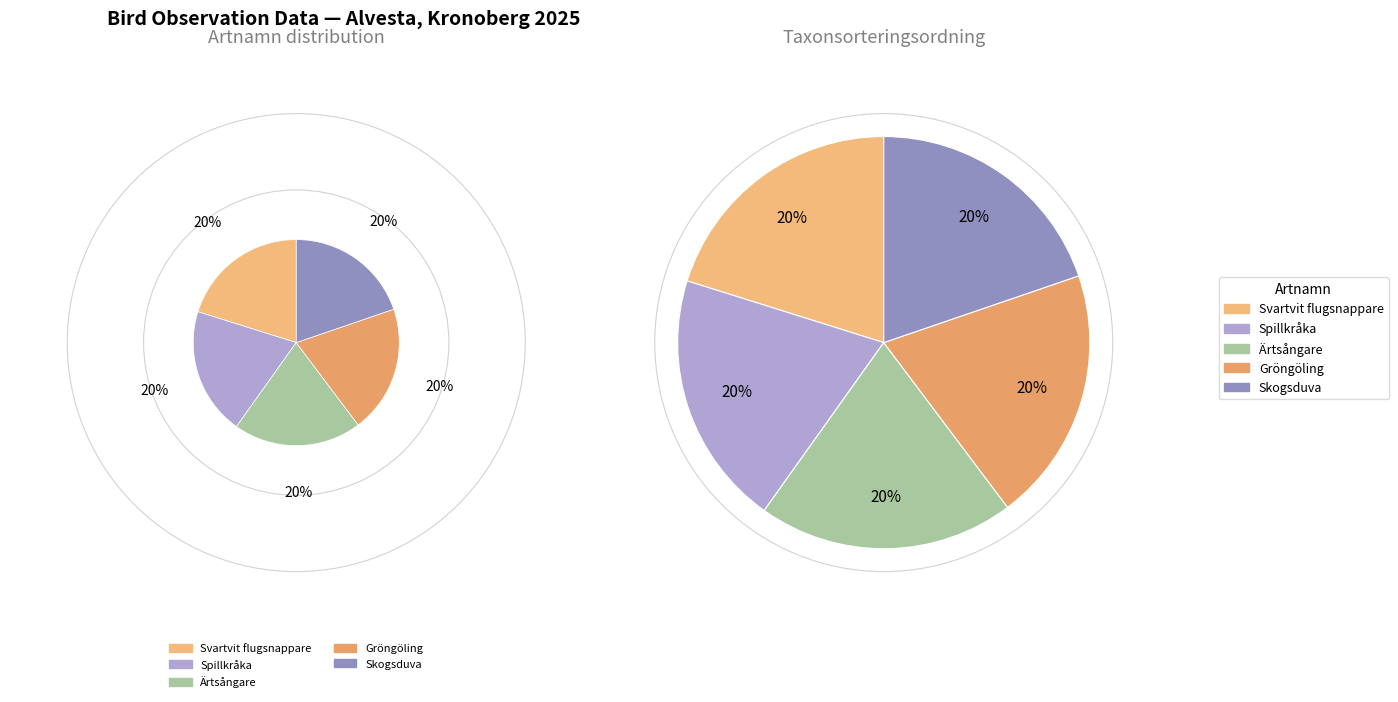

What is the ratio of the value at Skogsduva to the value at Gröngöling?

1.0